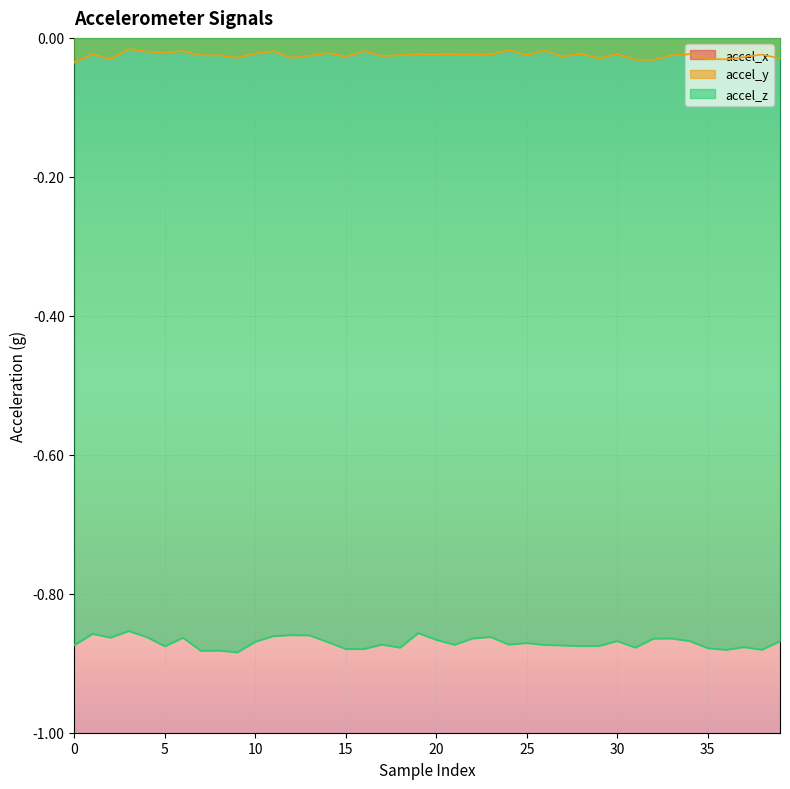

True or false: accel_y and accel_z intersect in this chart.

False